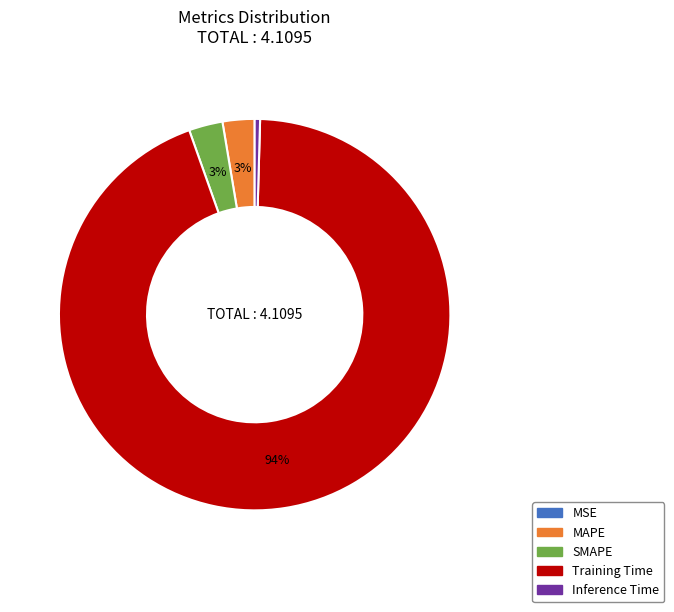

Does any single category account for the majority?

Yes